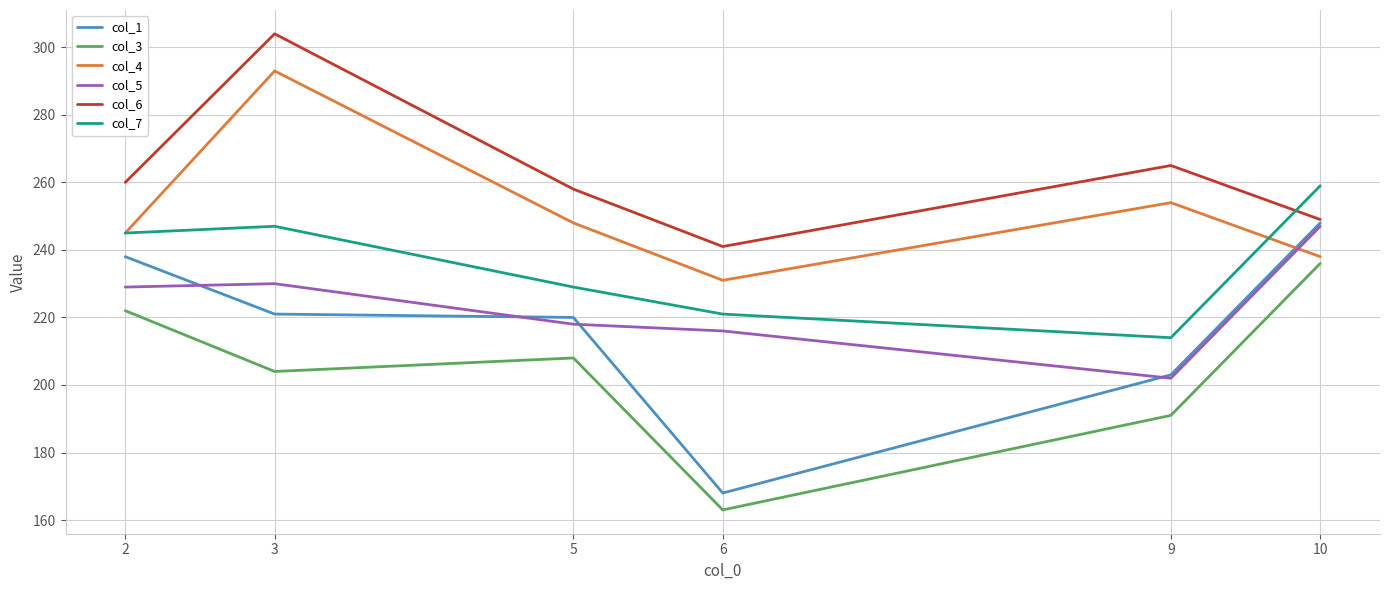

At how many categories does at least one series exceed 282?

1